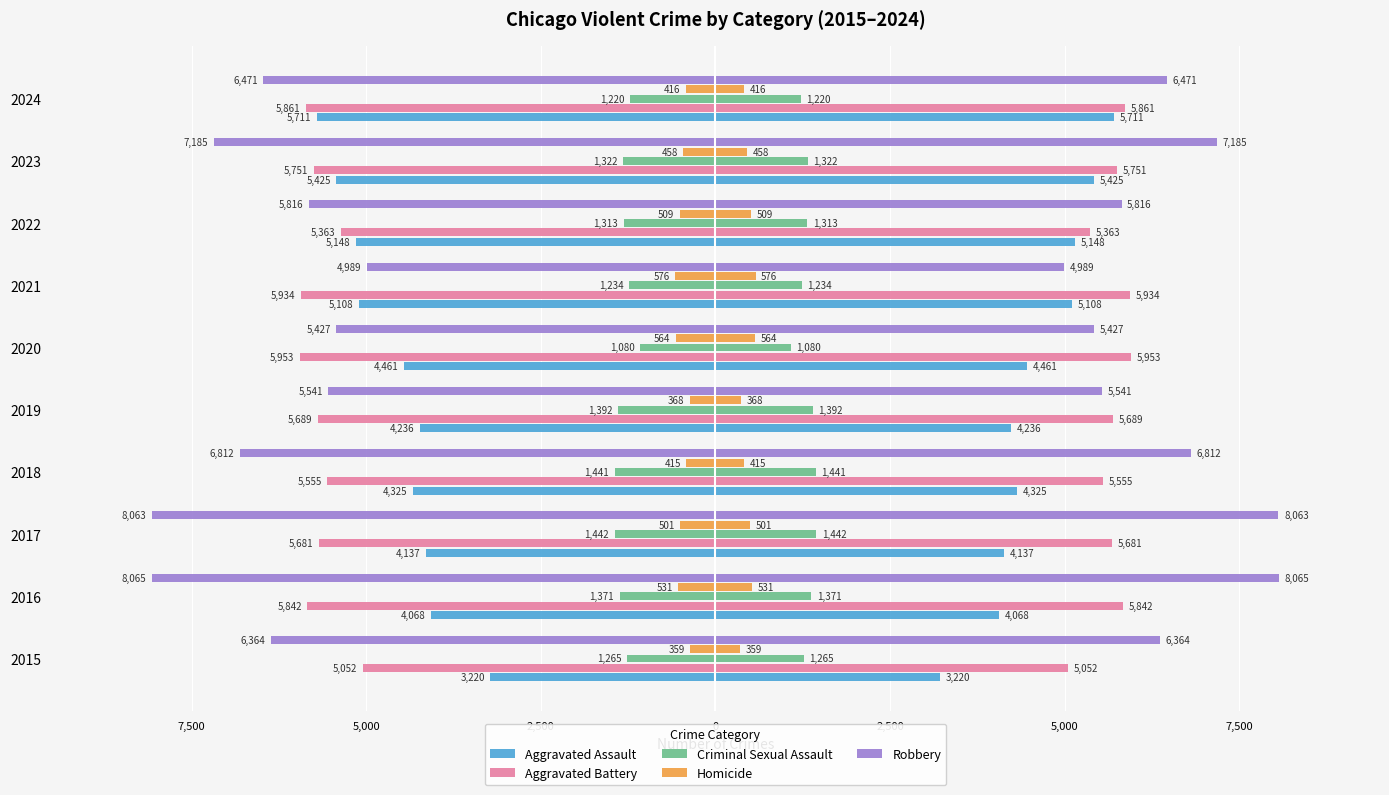

How many series are shown in this chart?

5